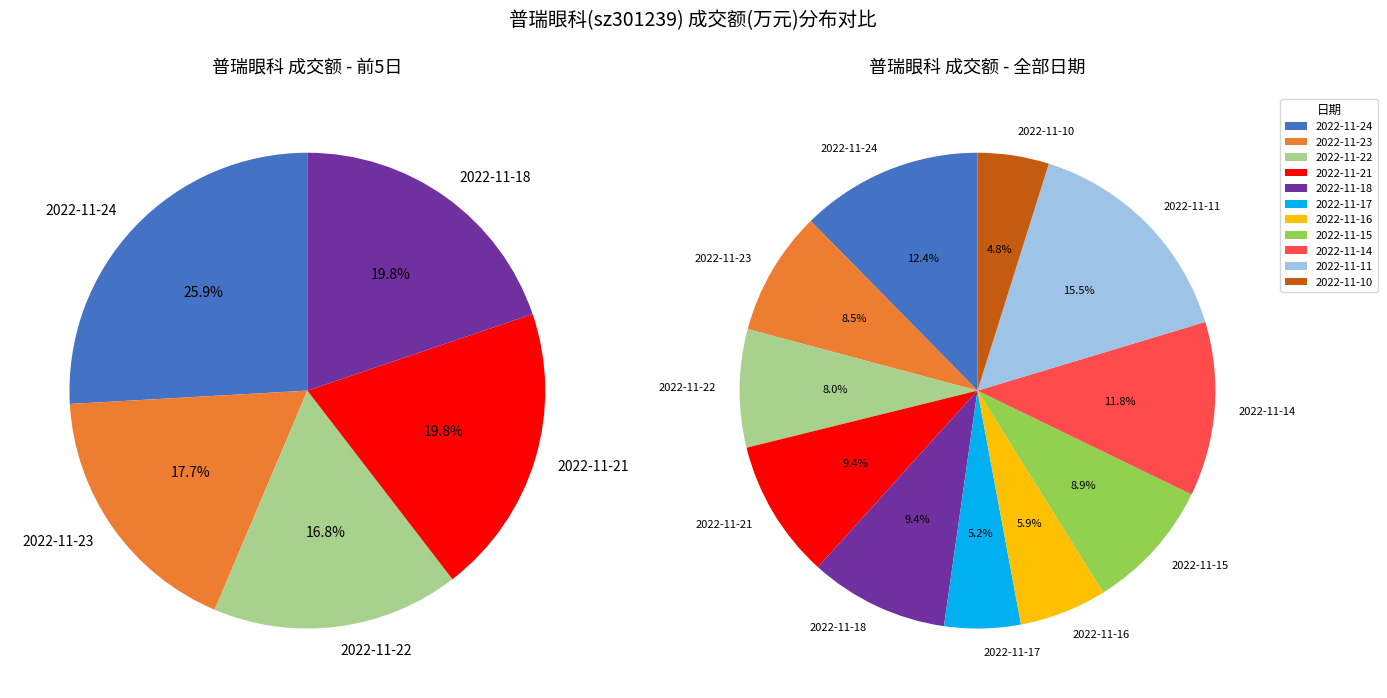

What percentage is the 2022-11-14 slice, to the nearest percent?

12%